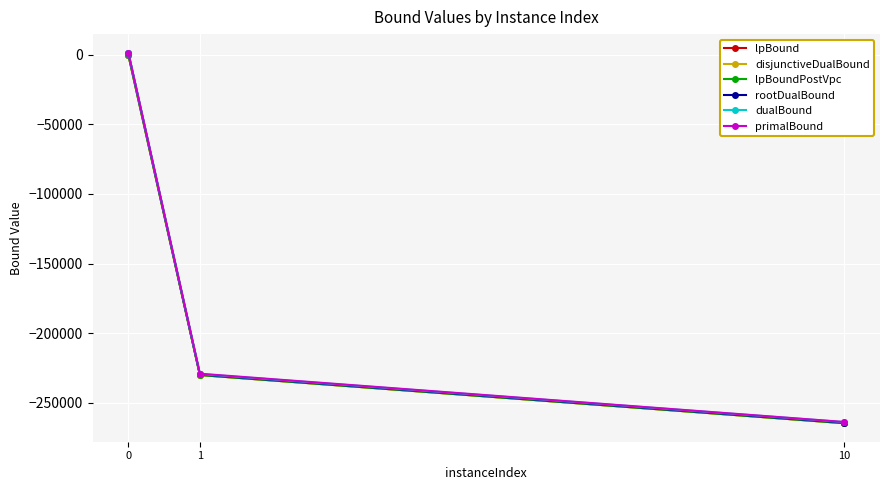

Is the value of disjunctiveDualBound at 10 greater than the value of rootDualBound at 1?

No